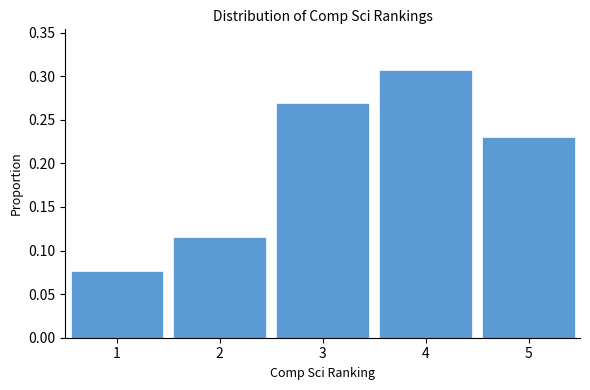

Over which range of the x-axis is the bar tallest?

3.5 to 4.5